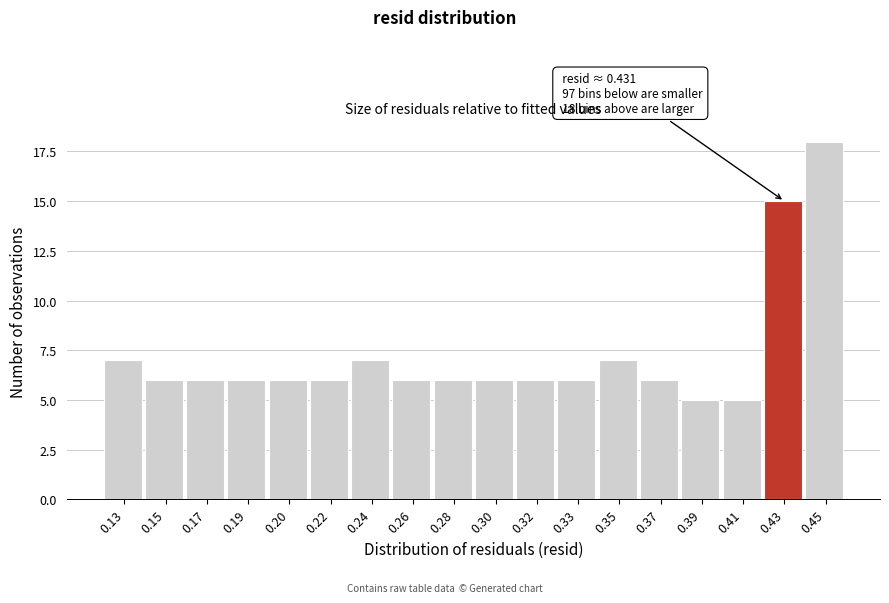

Reading right to left, extract all data points from this chart.

0.45=18	0.43=15	0.41=5	0.39=5	0.37=6	0.35=7	0.33=6	0.32=6	0.30=6	0.28=6	0.26=6	0.24=7	0.22=6	0.20=6	0.19=6	0.17=6	0.15=6	0.13=7